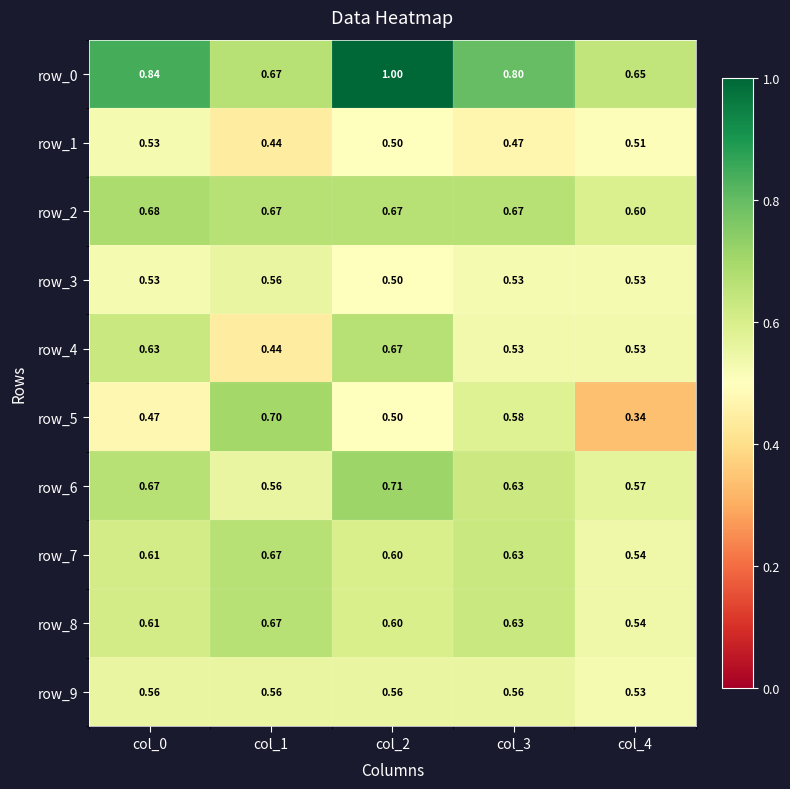

At which category is the sum across all series the highest?

col_2